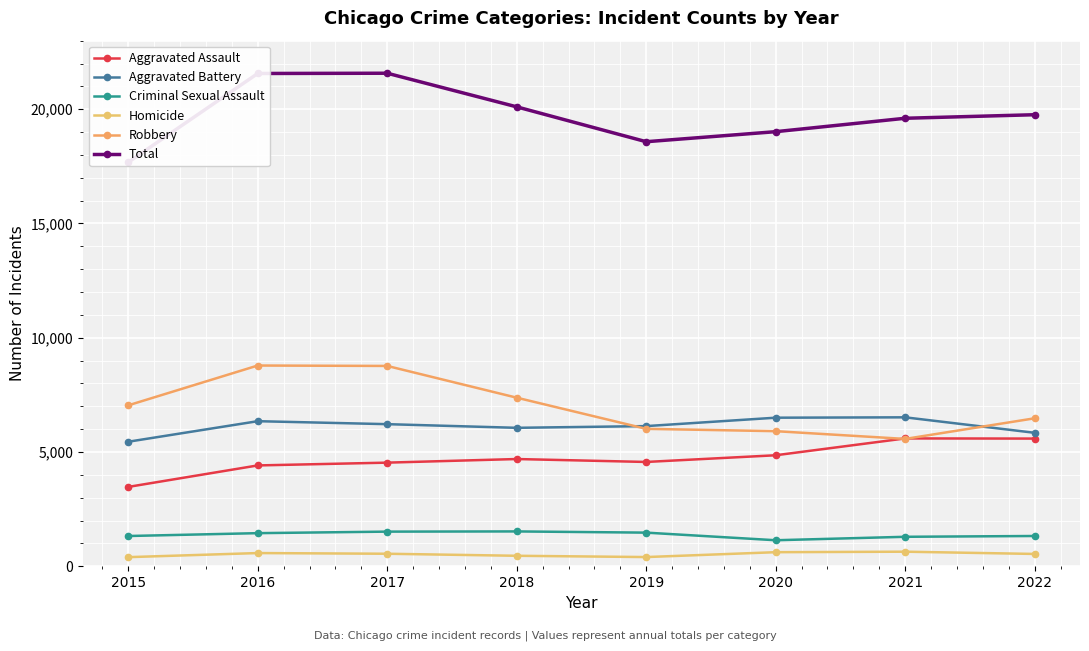

Reading right to left, list all the values displayed in this chart.

Aggravated Assault: 2022=5586	2021=5593	2020=4856	2019=4563	2018=4691	2017=4533	2016=4411	2015=3471
Aggravated Battery: 2022=5839	2021=6516	2020=6500	2019=6132	2018=6057	2017=6217	2016=6347	2015=5448
Criminal Sexual Assault: 2022=1323	2021=1288	2020=1137	2019=1470	2018=1523	2017=1514	2016=1447	2015=1322
Homicide: 2022=537	2021=636	2020=614	2019=401	2018=457	2017=546	2016=576	2015=397
Robbery: 2022=6474	2021=5571	2020=5910	2019=6012	2018=7376	2017=8765	2016=8783	2015=7041
Total: 2022=19759	2021=19604	2020=19017	2019=18578	2018=20104	2017=21575	2016=21564	2015=17679